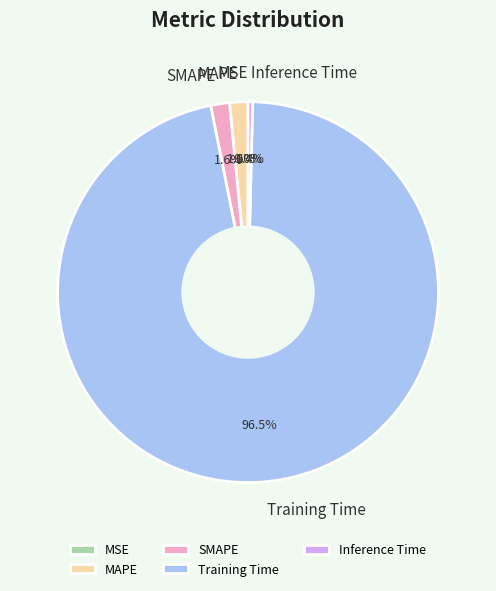

Rank the categories by value from highest to lowest.

Training Time, SMAPE, MAPE, Inference Time, MSE